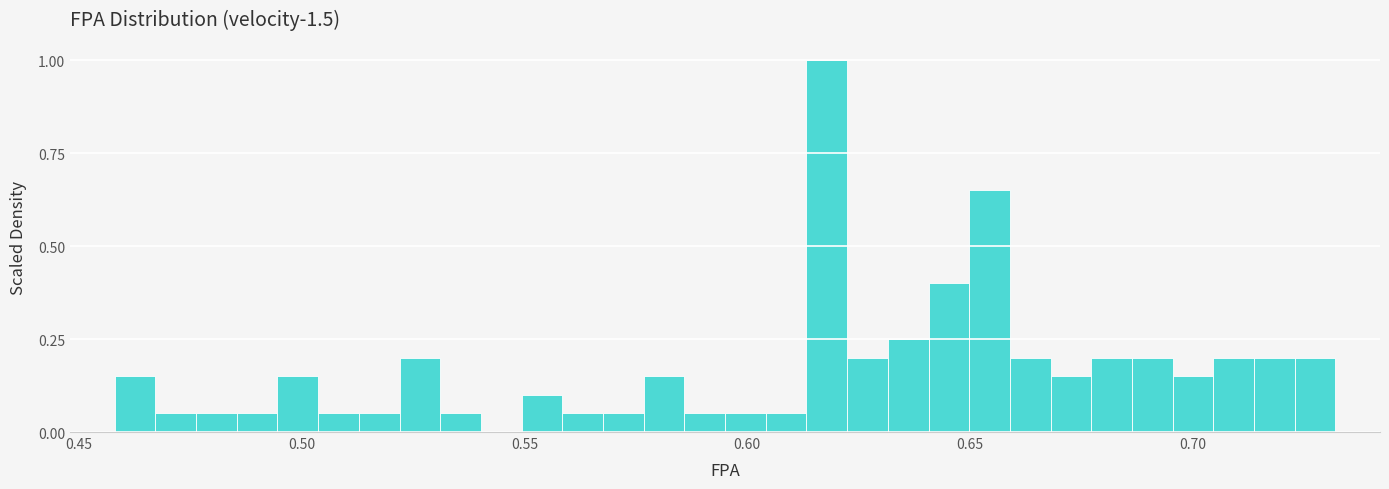

Read against the x-axis, roughly where is the centre of the tallest bar?

0.620